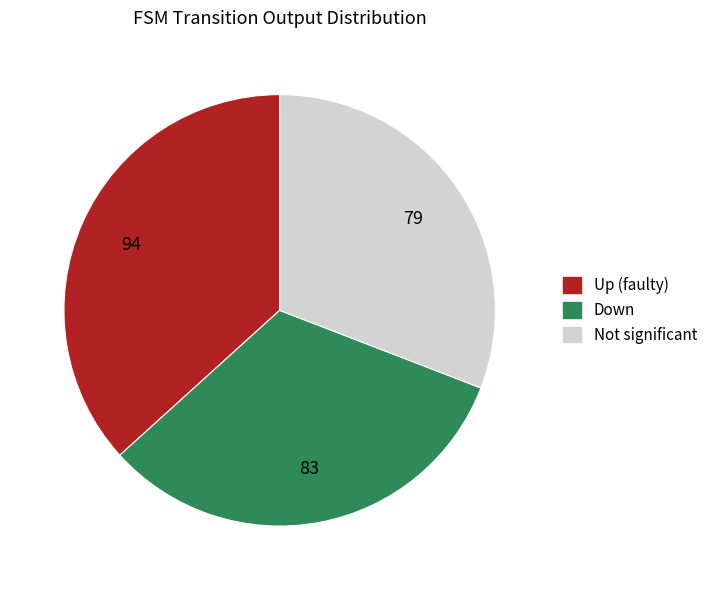

Is there any slice that represents more than half of the pie?

No